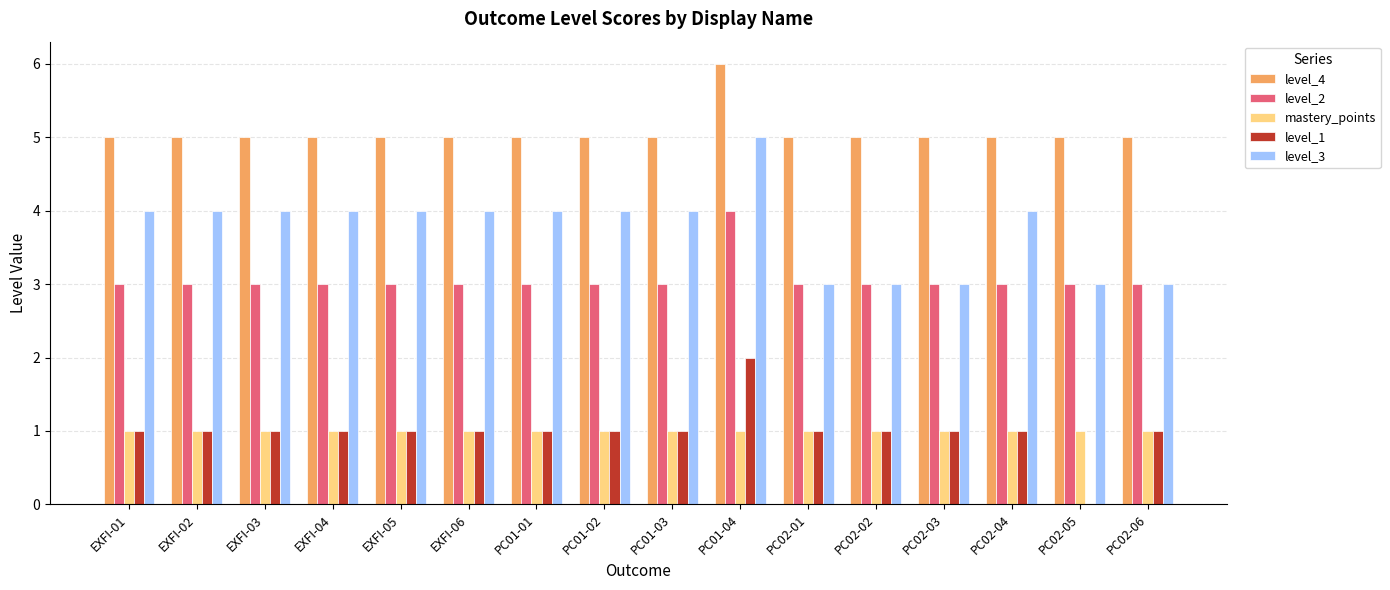

The level_4 series shows 9 at PC02-04. True or false?

False